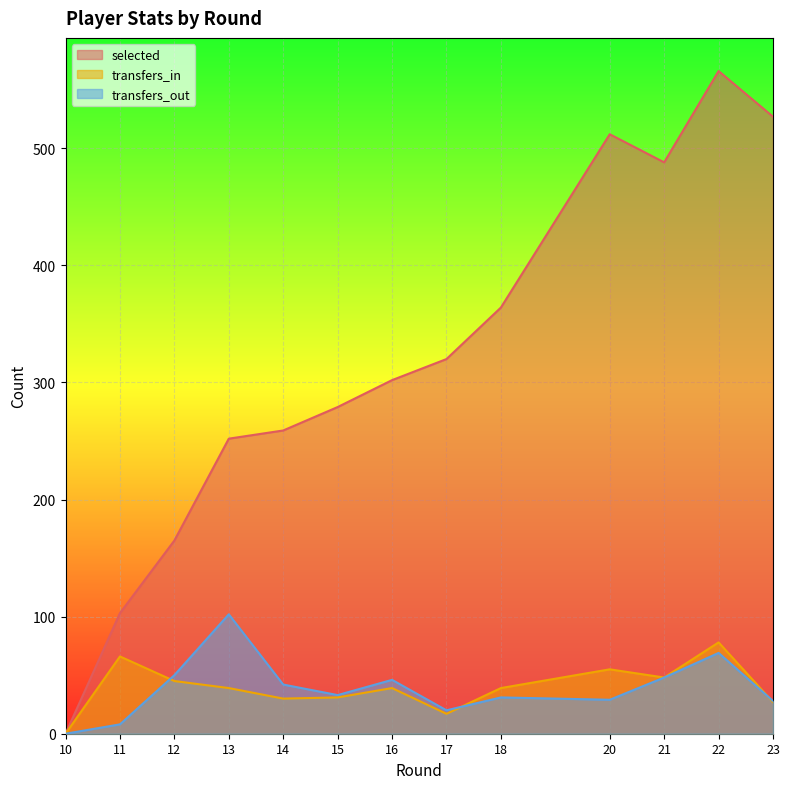

What is the highest value of the selected series?

566